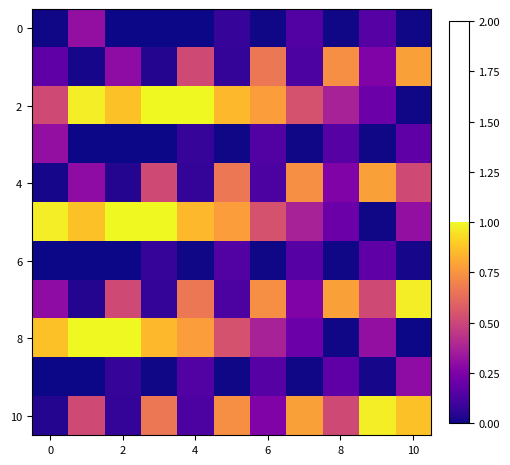

How many series are shown in this chart?

11